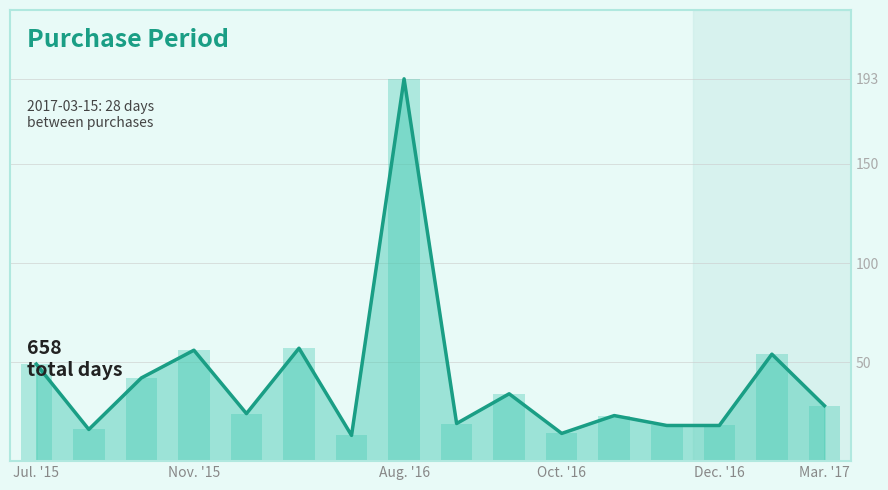

What is the sum of all values?

658